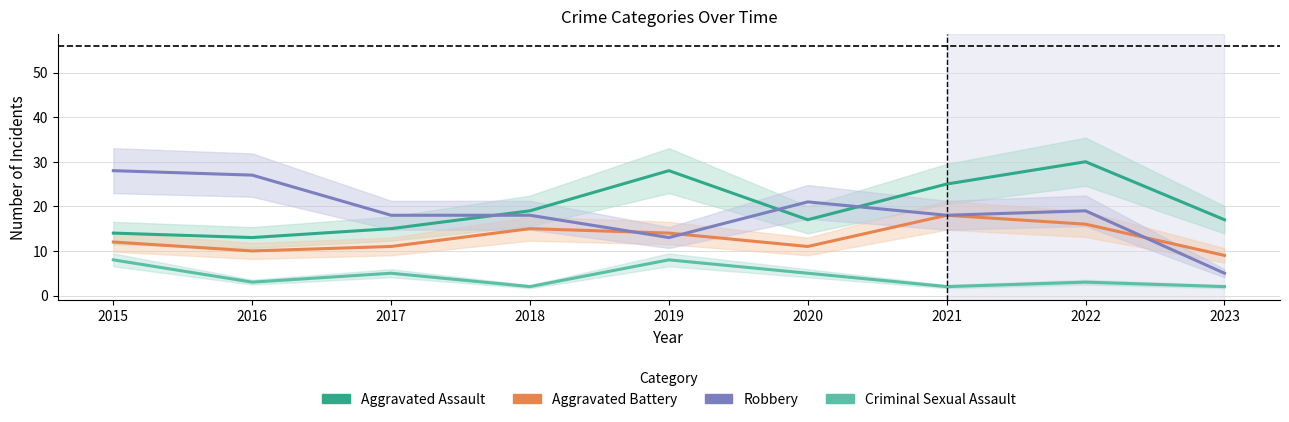

At how many categories does at least one series exceed 15?

9